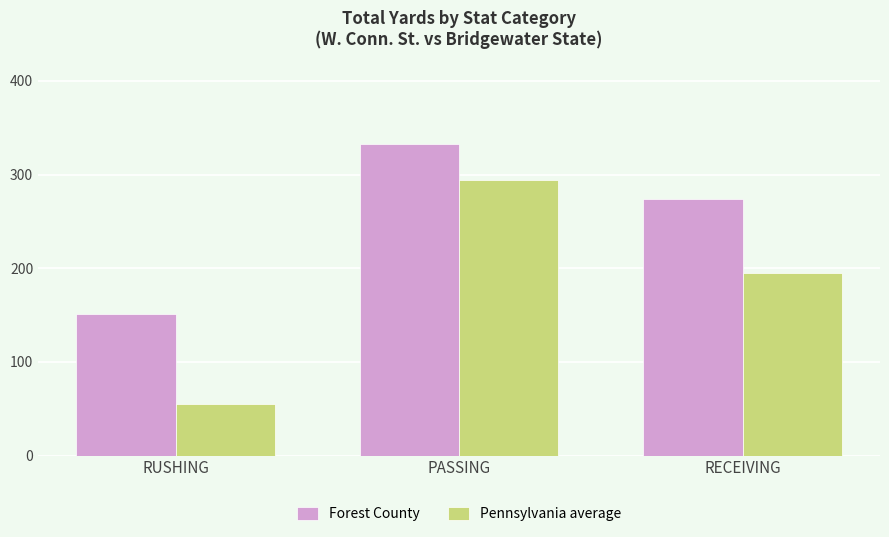

Is the value of Forest County at RECEIVING greater than the value of Pennsylvania average at RECEIVING?

Yes